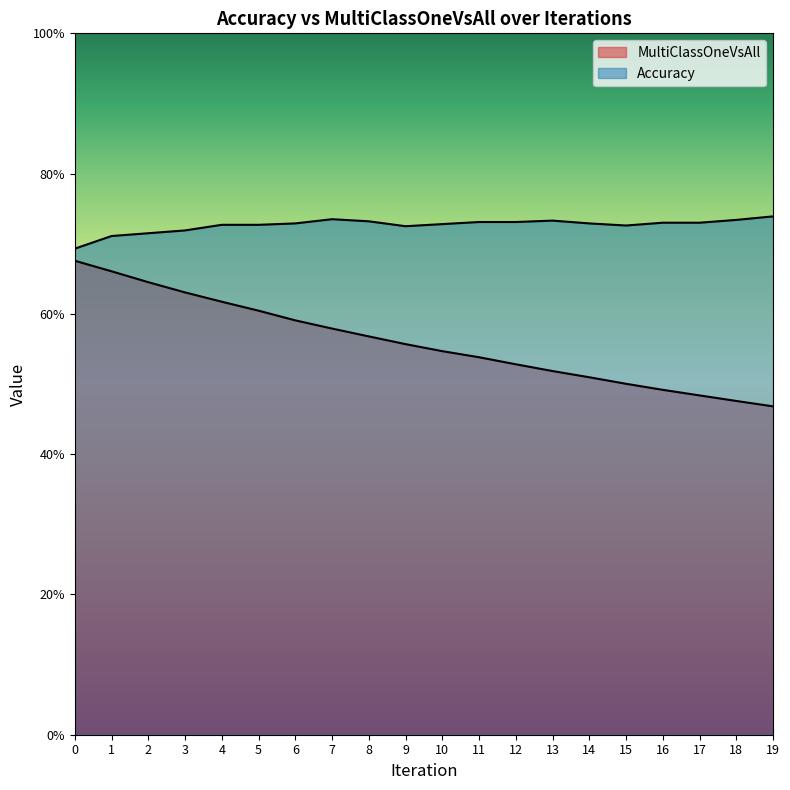

True or false: Accuracy and MultiClassOneVsAll cross at least once.

False